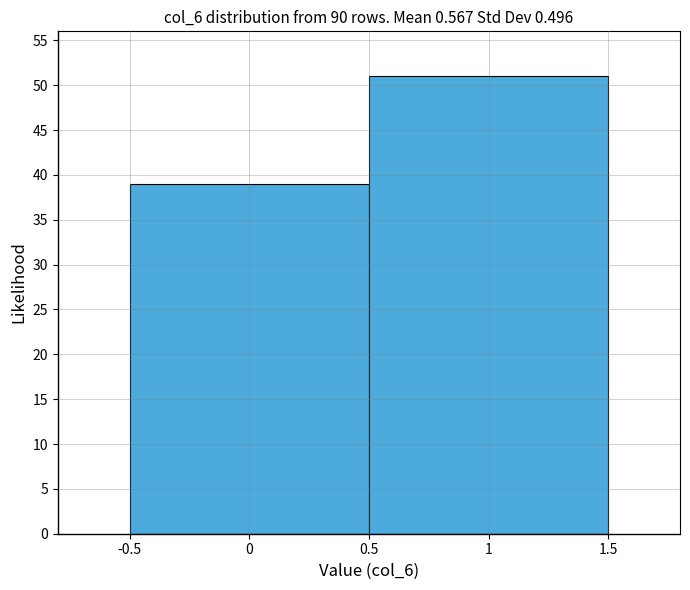

Reading left to right, list every bar in this chart as the range it spans on the x-axis followed by its height. The values are not printed on the chart, so give them approximately, as read against the axis.

-0.5 to 0.5: 39
0.5 to 1.5: 51